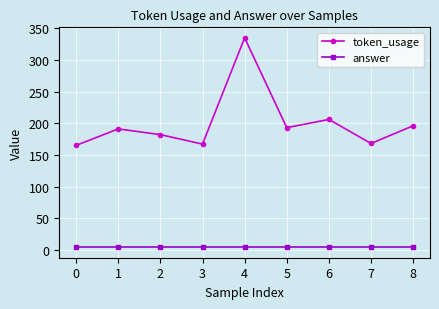

Does the chart display data point markers on the line(s)?

Yes